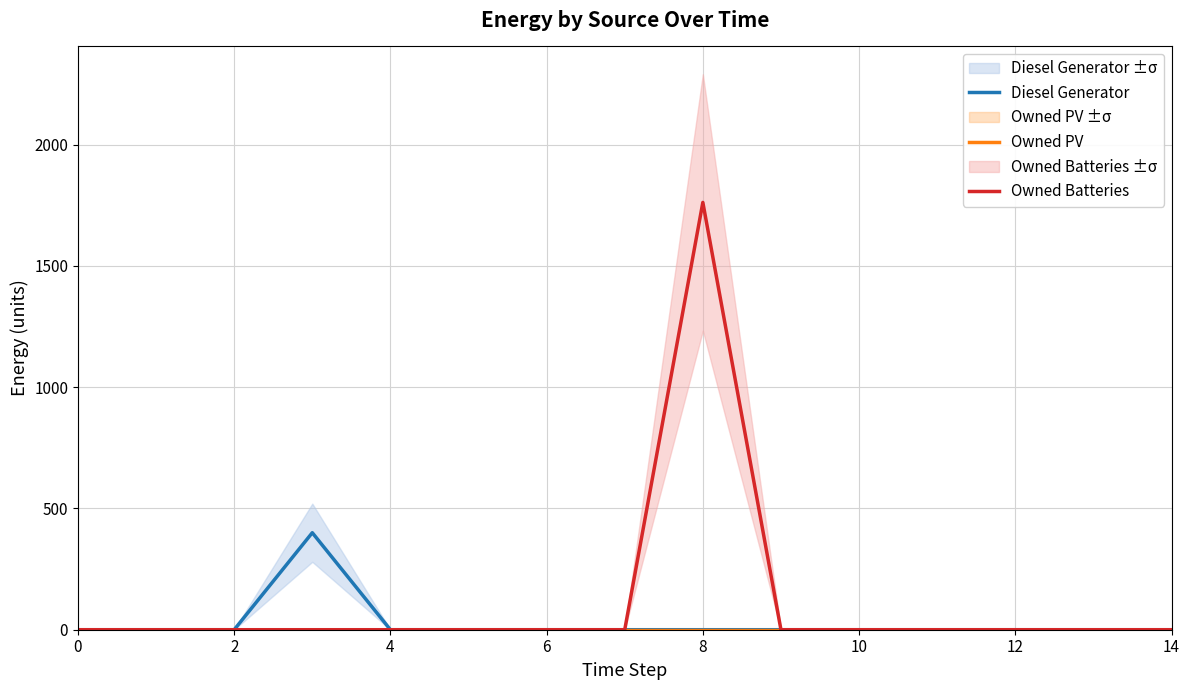

True or false: Diesel Generator and Owned PV cross at least once.

False